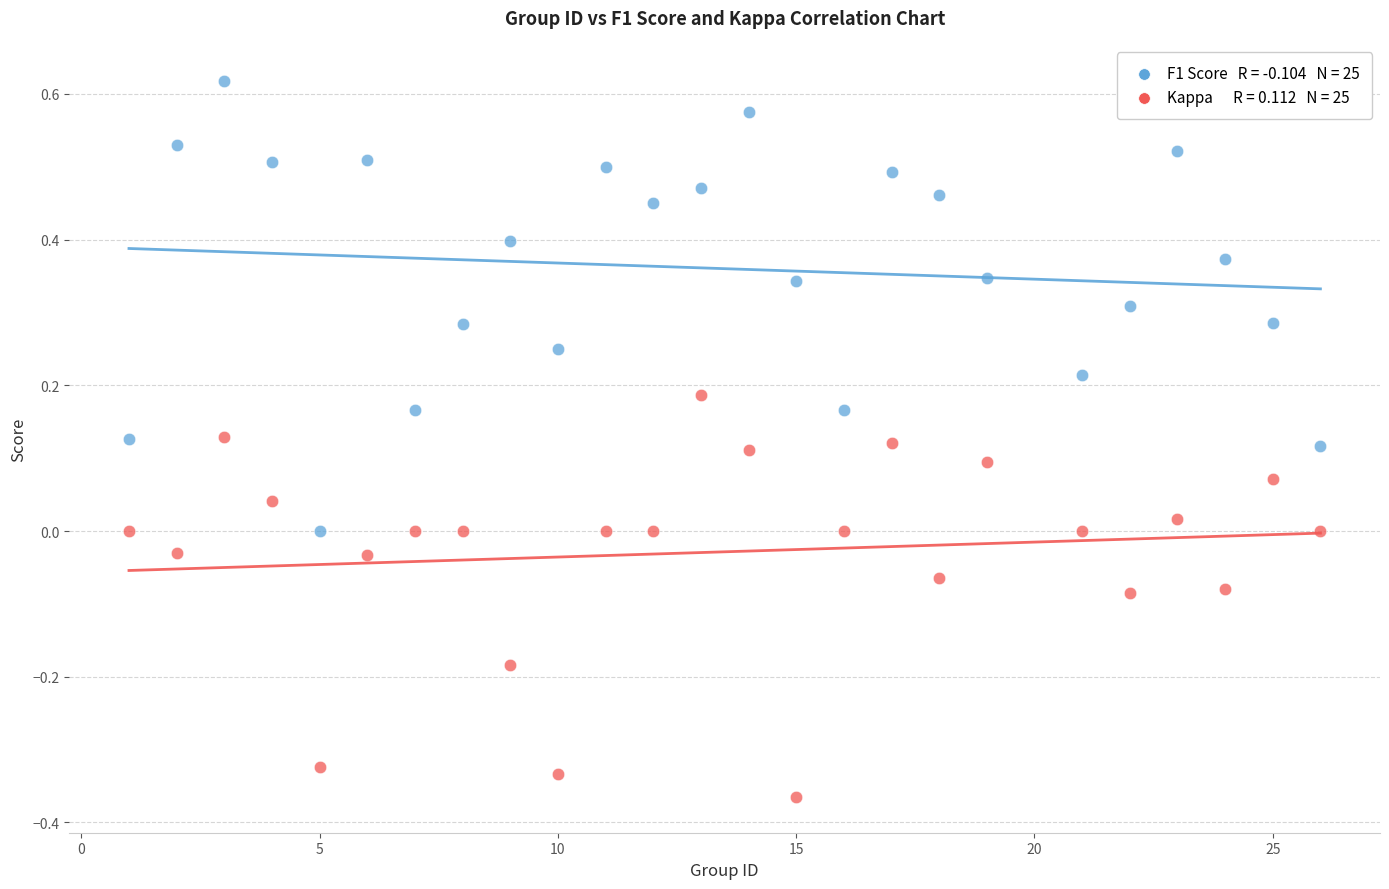

Across all data points, what is the range of Y values (max minus min)?

1.0